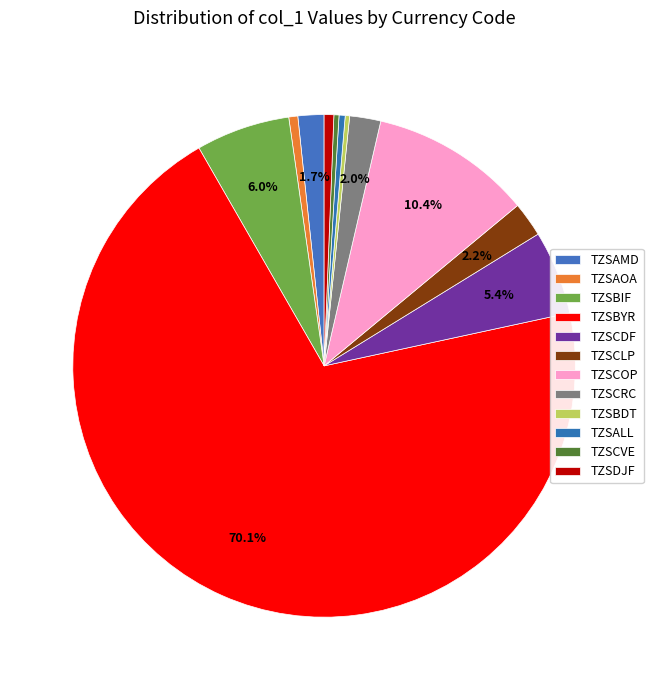

What percentage is NOT represented by TZSCLP?

97.8%